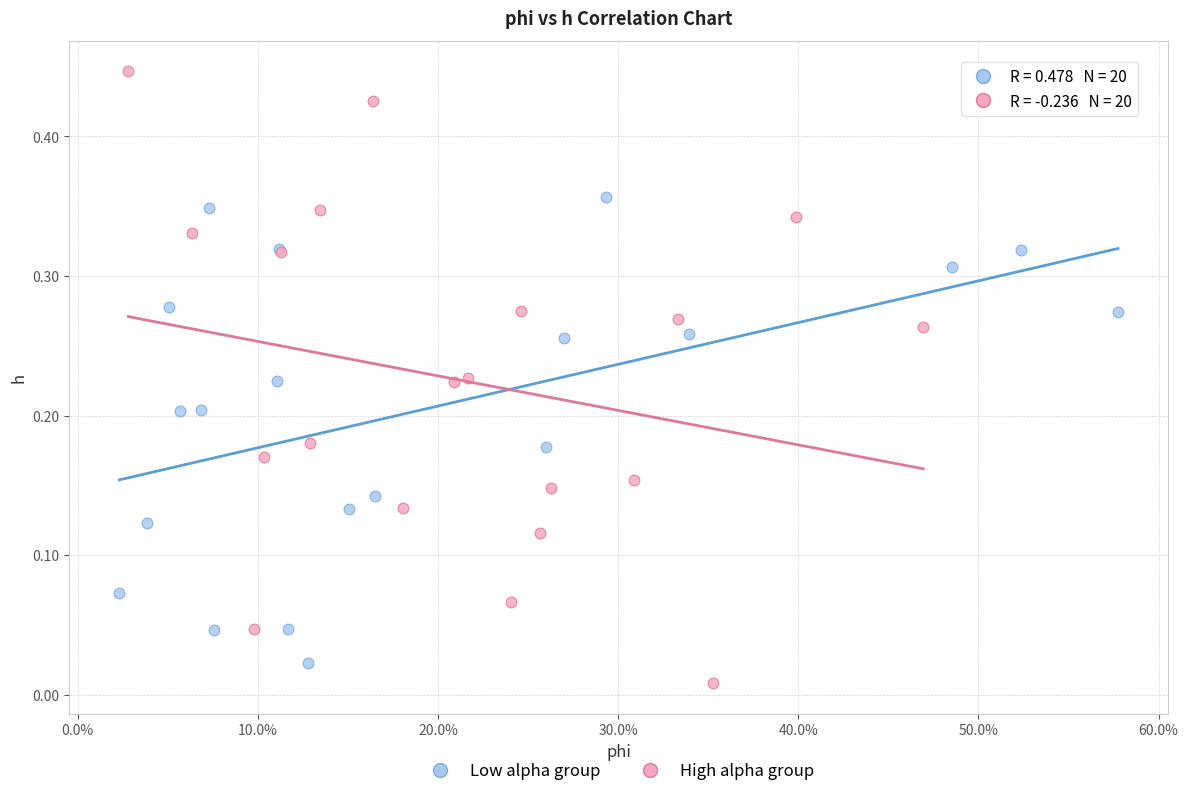

Which series has the largest Y range (max minus min)?

High alpha group